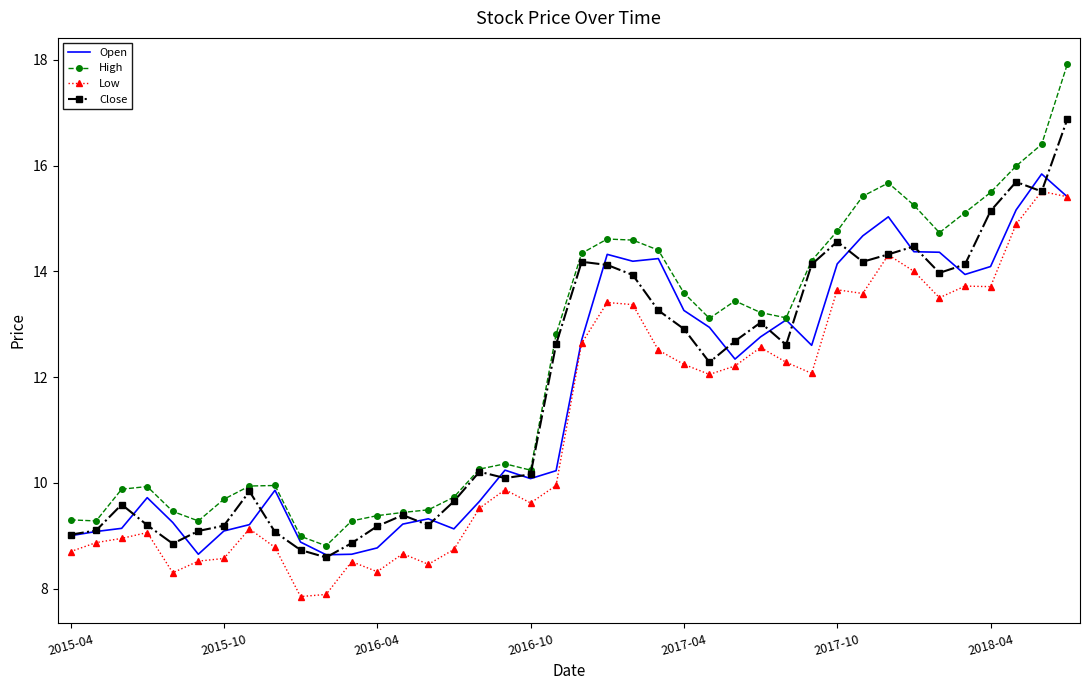

What is the difference between the maximum and minimum values in the Open series?

7.2